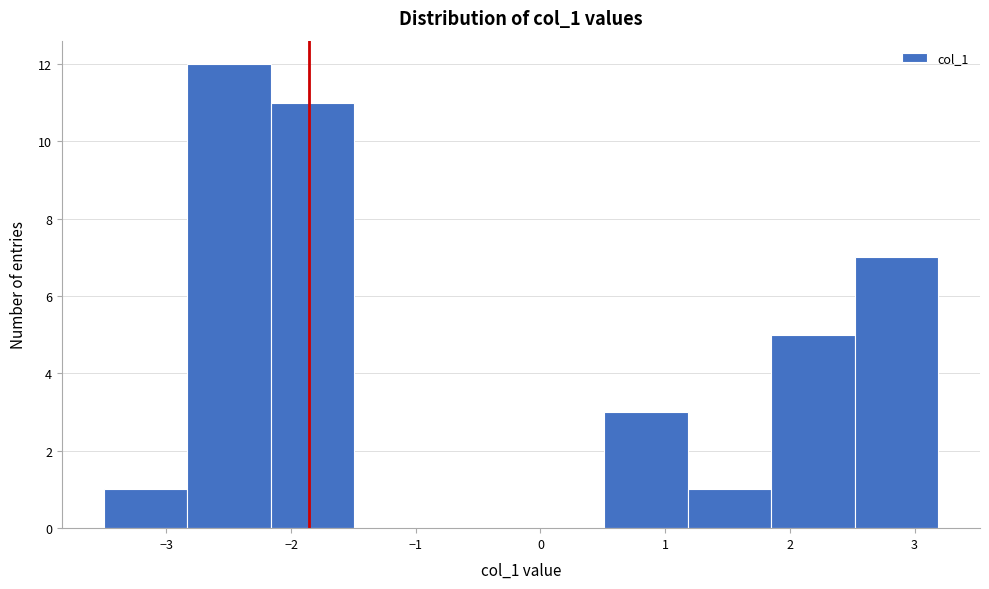

Reading left to right, transcribe this chart: for each bar, give the range it covers on the x-axis and its height. Neither the bar edges nor the heights are printed on the chart, so give them approximately, as read against the axes.

-3.5 to -2.8: 1
-2.8 to -2.2: 12
-2.2 to -1.5: 11
-1.5 to -0.8: 0
-0.8 to -0.2: 0
-0.2 to 0.5: 0
0.5 to 1.2: 3
1.2 to 1.9: 1
1.9 to 2.5: 5
2.5 to 3.2: 7